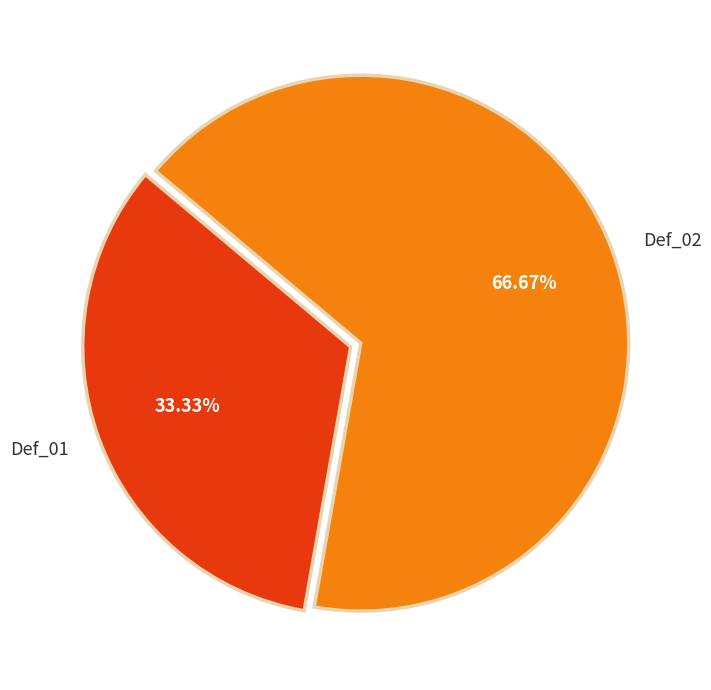

To the nearest percent, what is the combined percentage of Def_01 and Def_02?

100%